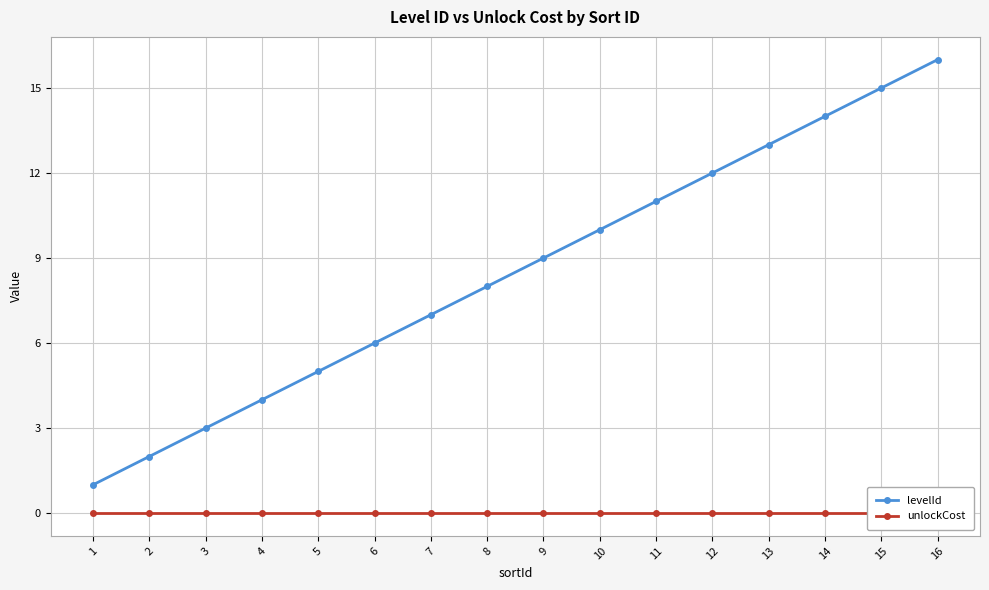

What is the average value of the levelId series?

8